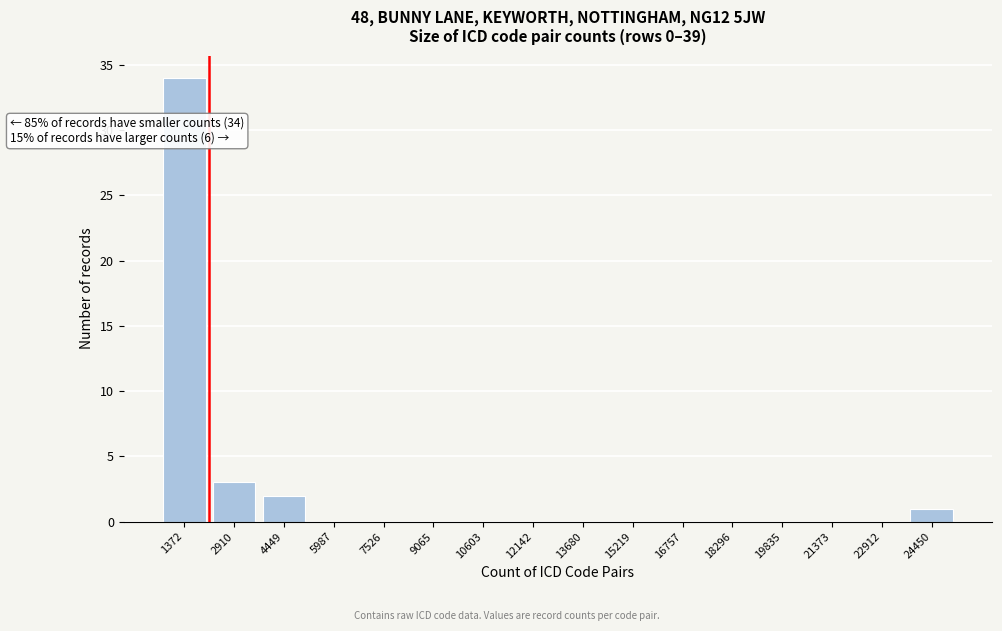

Reading left to right, what are all the values shown in this chart?

1372=34	2910=3	4449=2	5987=0	7526=0	9065=0	10603=0	12142=0	13680=0	15219=0	16757=0	18296=0	19835=0	21373=0	22912=0	24450=1